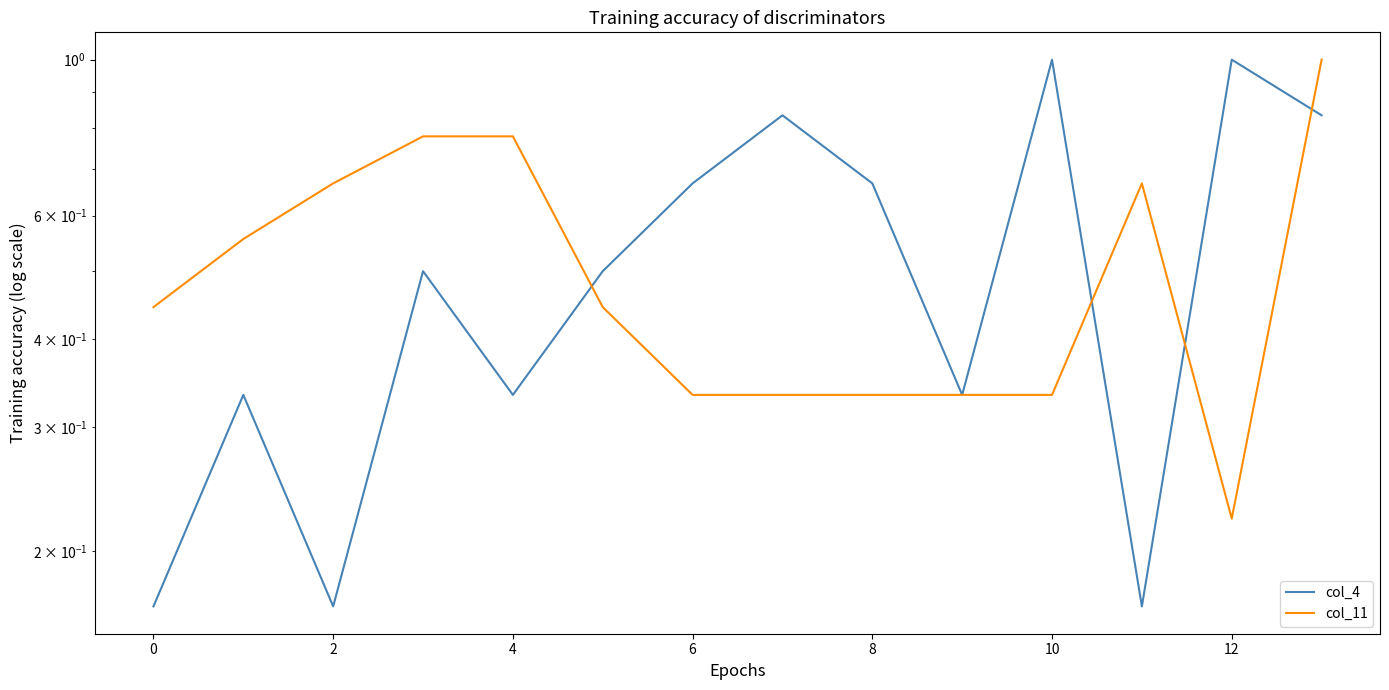

At how many categories does at least one series exceed 0?

14